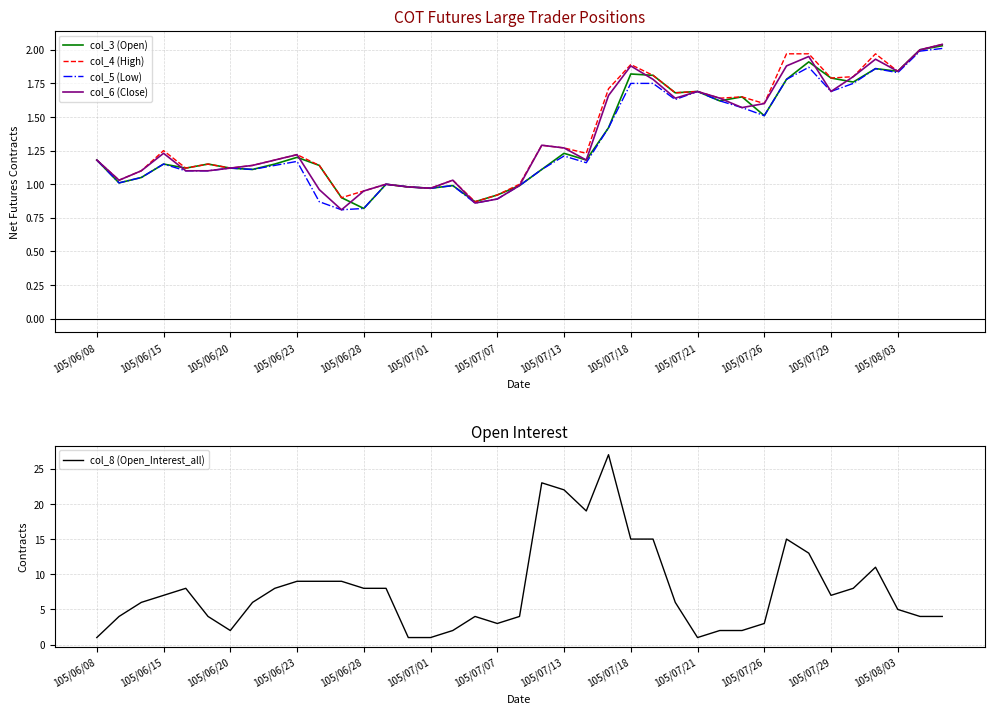

What is the lowest value of the col_8 (Open_Interest_all) series?

1